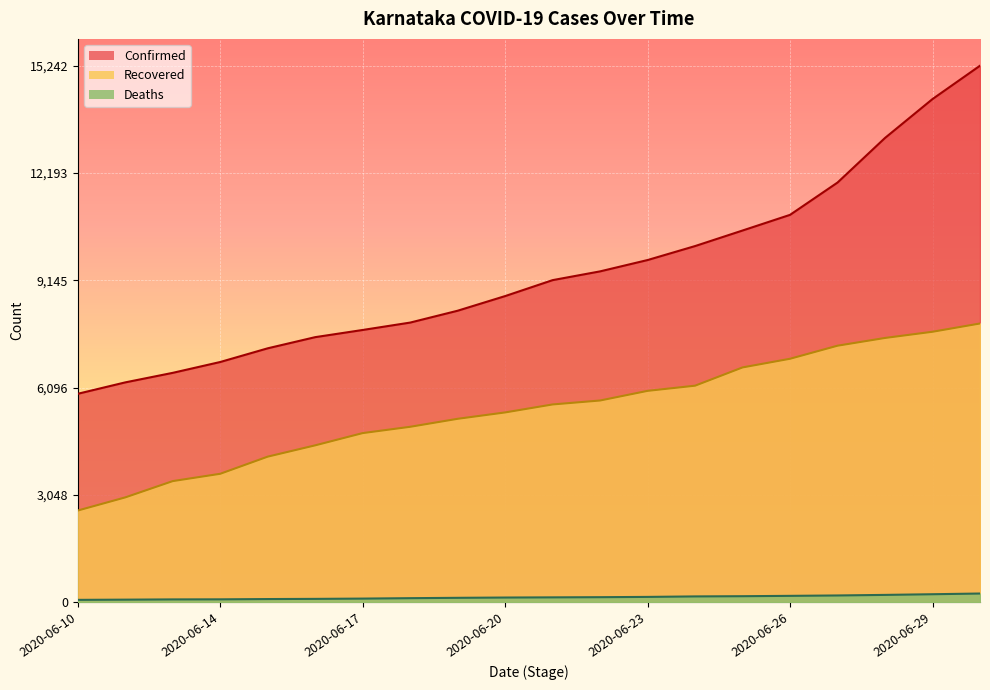

What is the spread (max minus min) of values at 2020-06-19?

8157